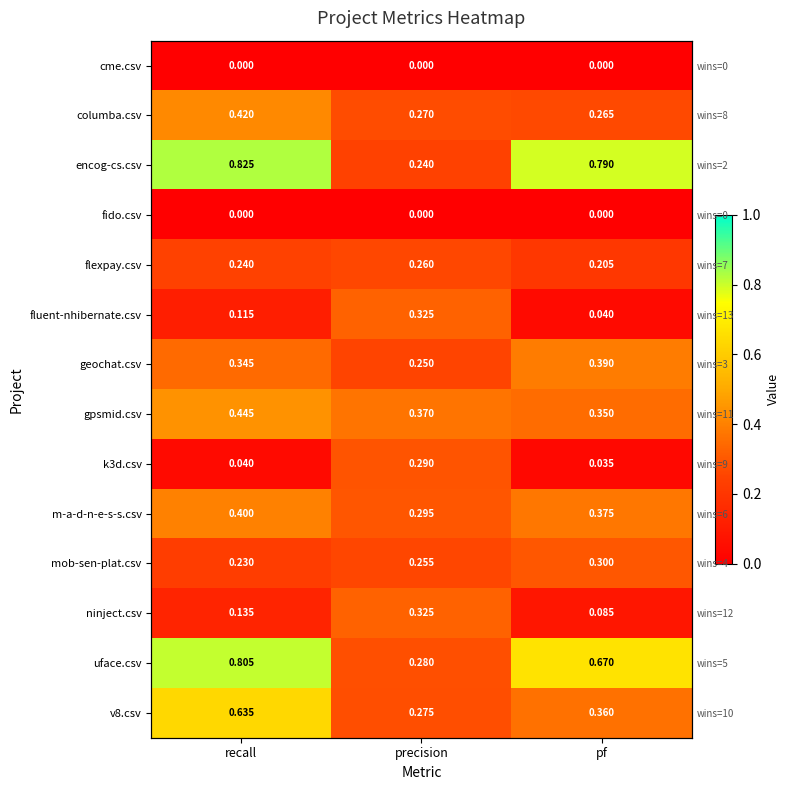

At which category is the sum across all series the highest?

recall